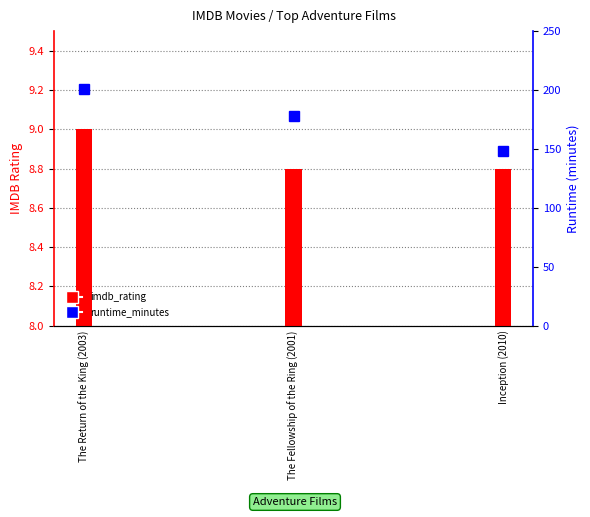

What position from the right is The Return of the King (2003)?

3